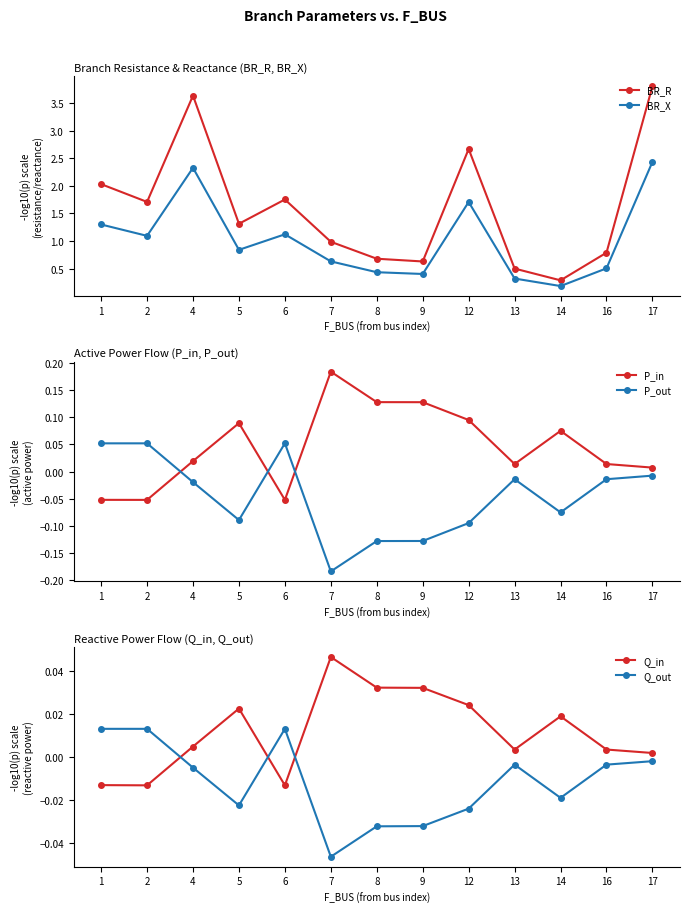

How many lines are shown in the chart?

6